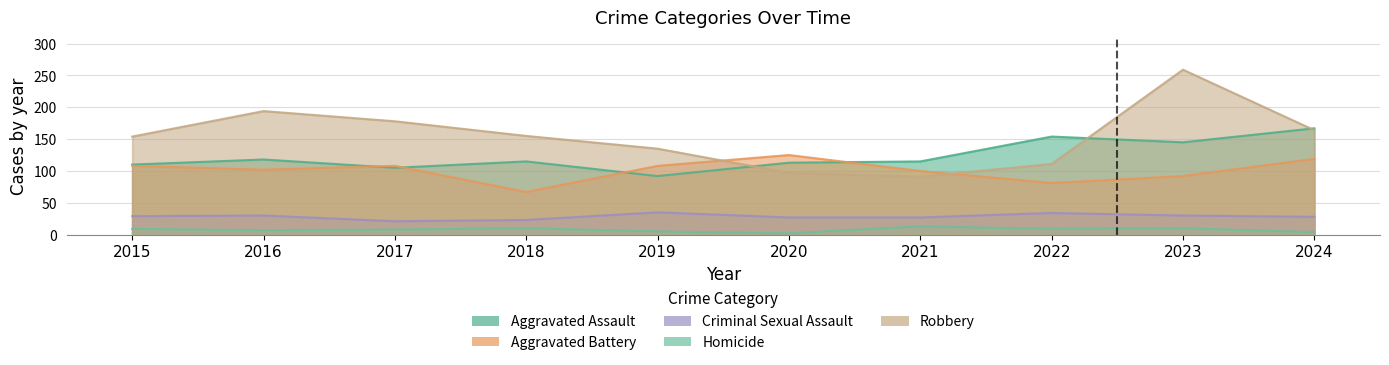

Count the Aggravated Battery values in the range 92 to 108.

6